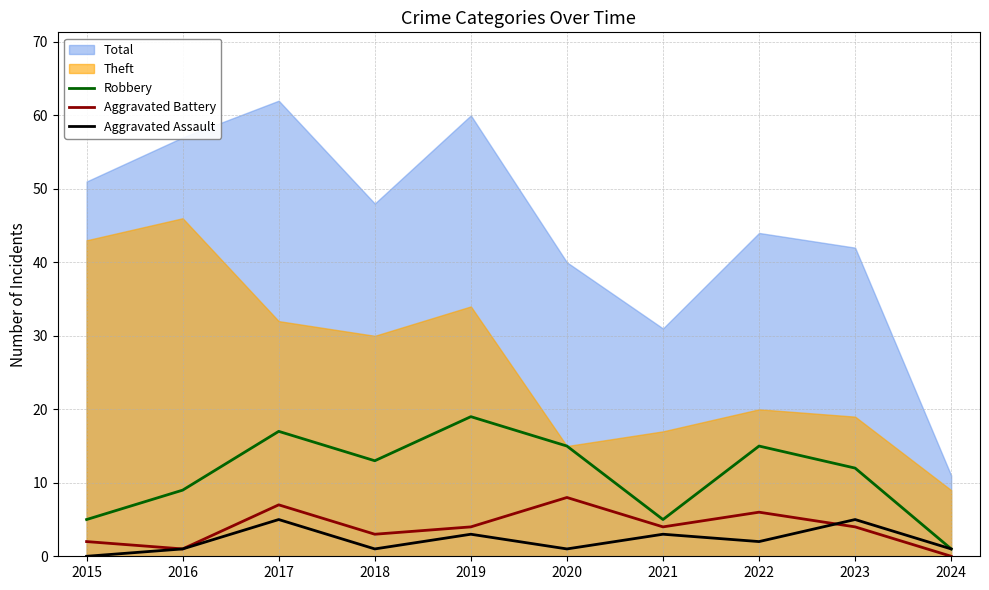

What is the difference between the Aggravated Battery values at 2024 and 2019?

4